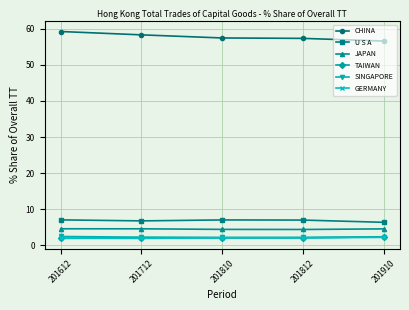

At how many categories does at least one series exceed 18?

5